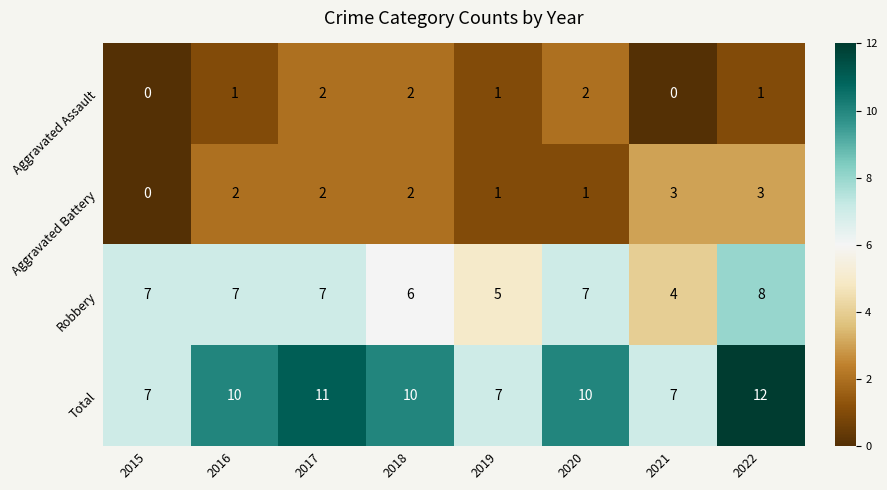

How many data points does each series have?

8